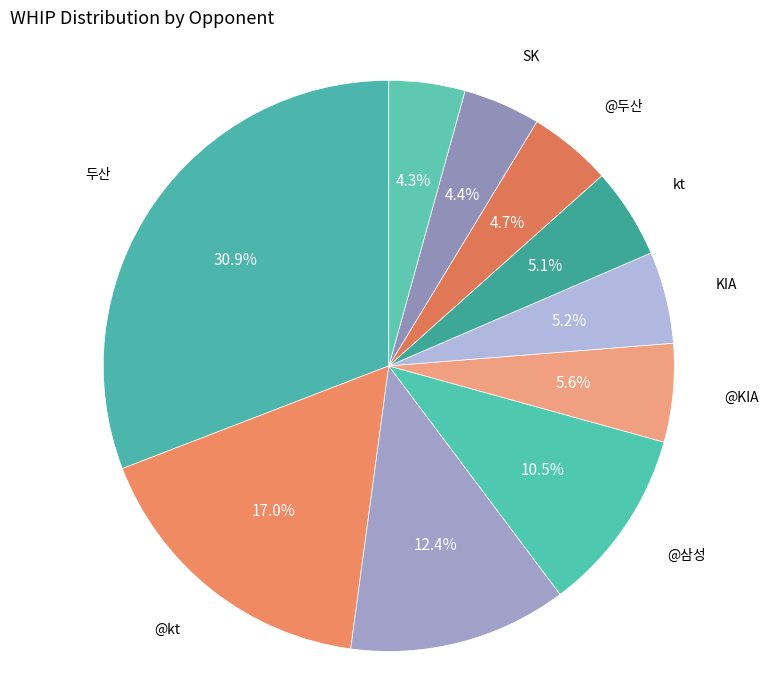

Count the number of slices in the pie.

10